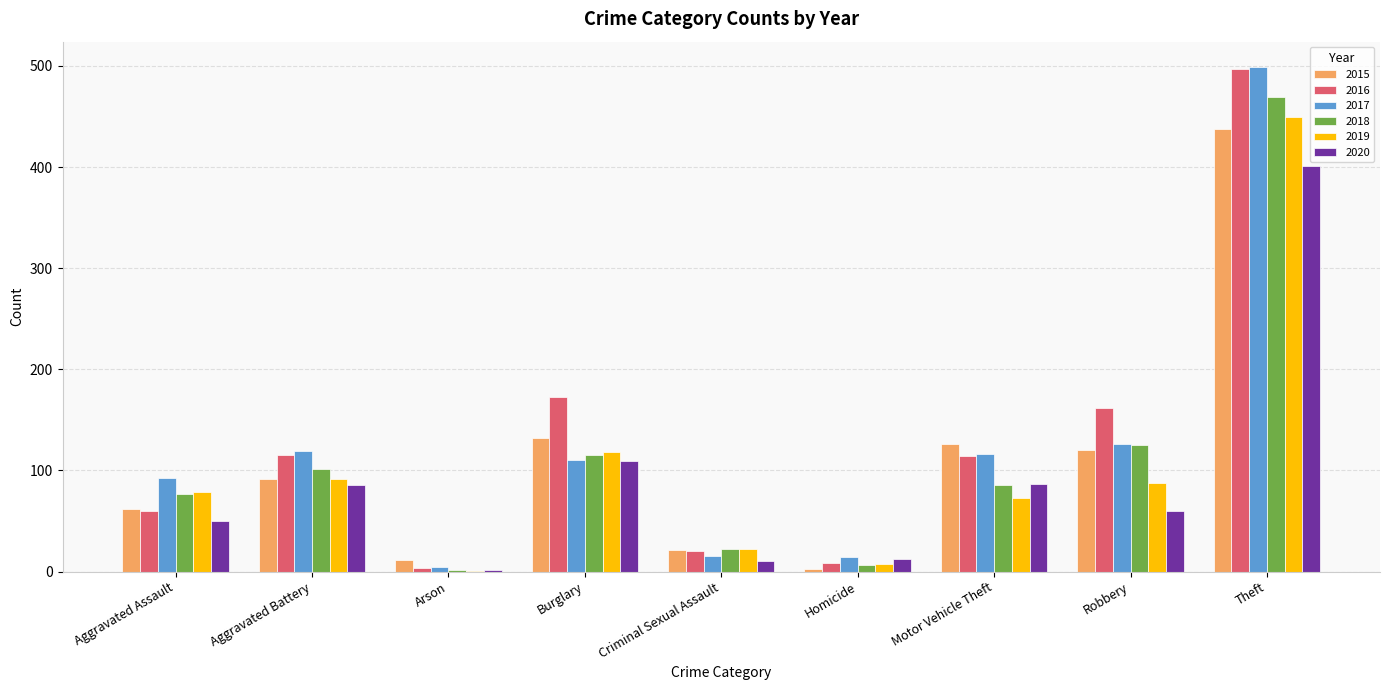

True or false: 2016 has a value of 497 at Theft.

True